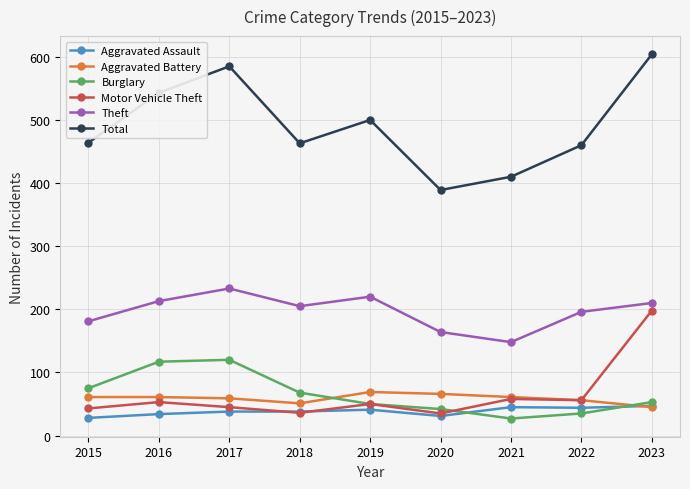

True or false: Burglary and Theft cross at least once.

False